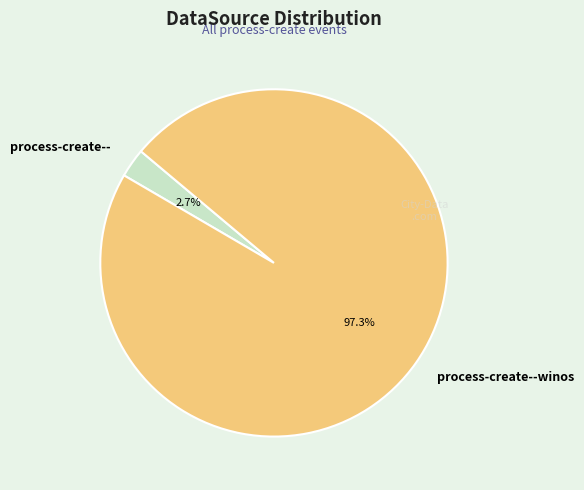

What portion of the pie excludes process-create--winos?

2.7%